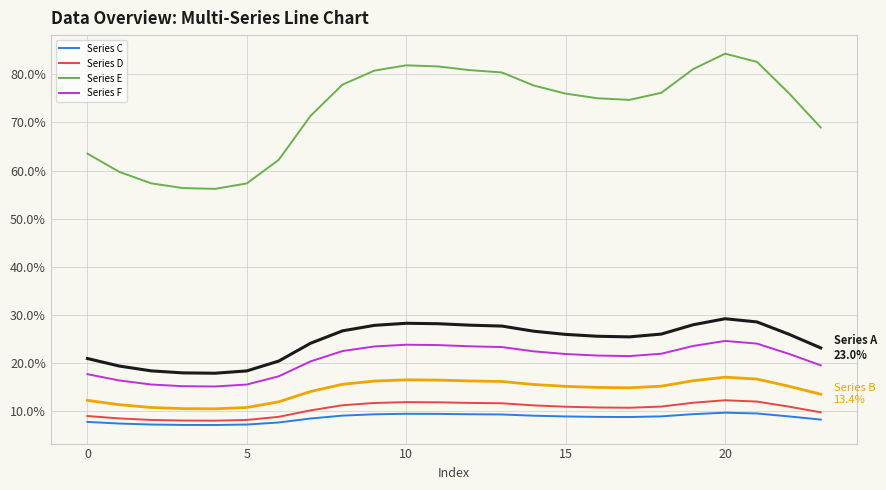

What is the greatest value displayed?

84.3